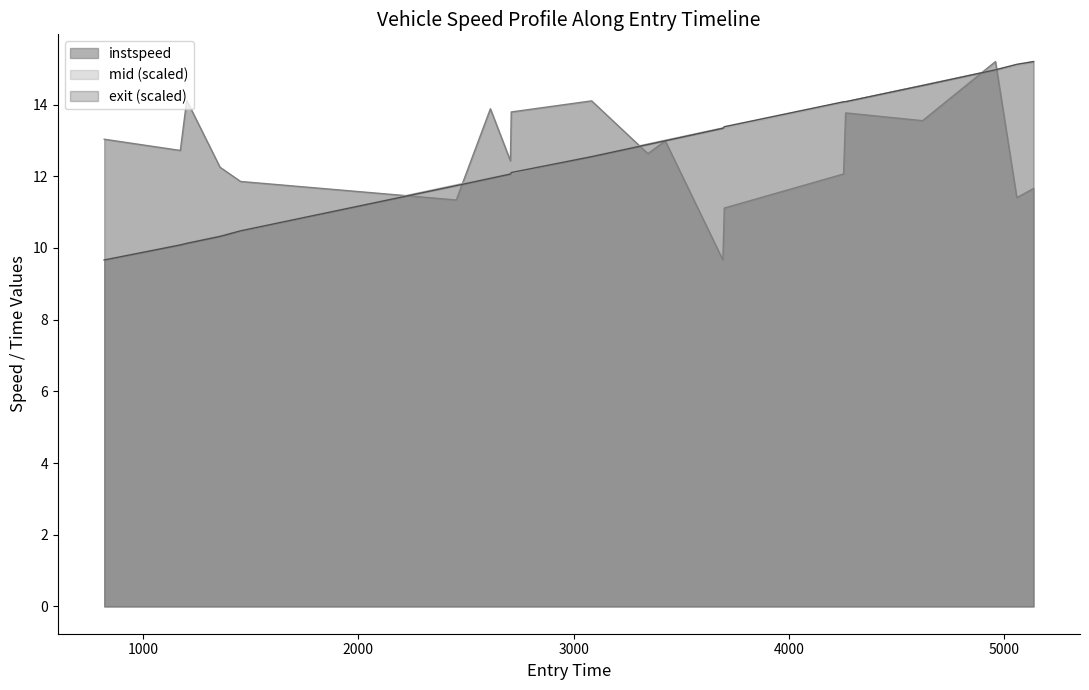

Reading right to left, extract all data points from this chart.

11.7	11.4	15.2	13.6	13.8	12.1	11.1	9.7	13.0	12.6	14.1	13.8	12.4	13.9	11.3	11.9	12.3	14.1	12.7	13.0